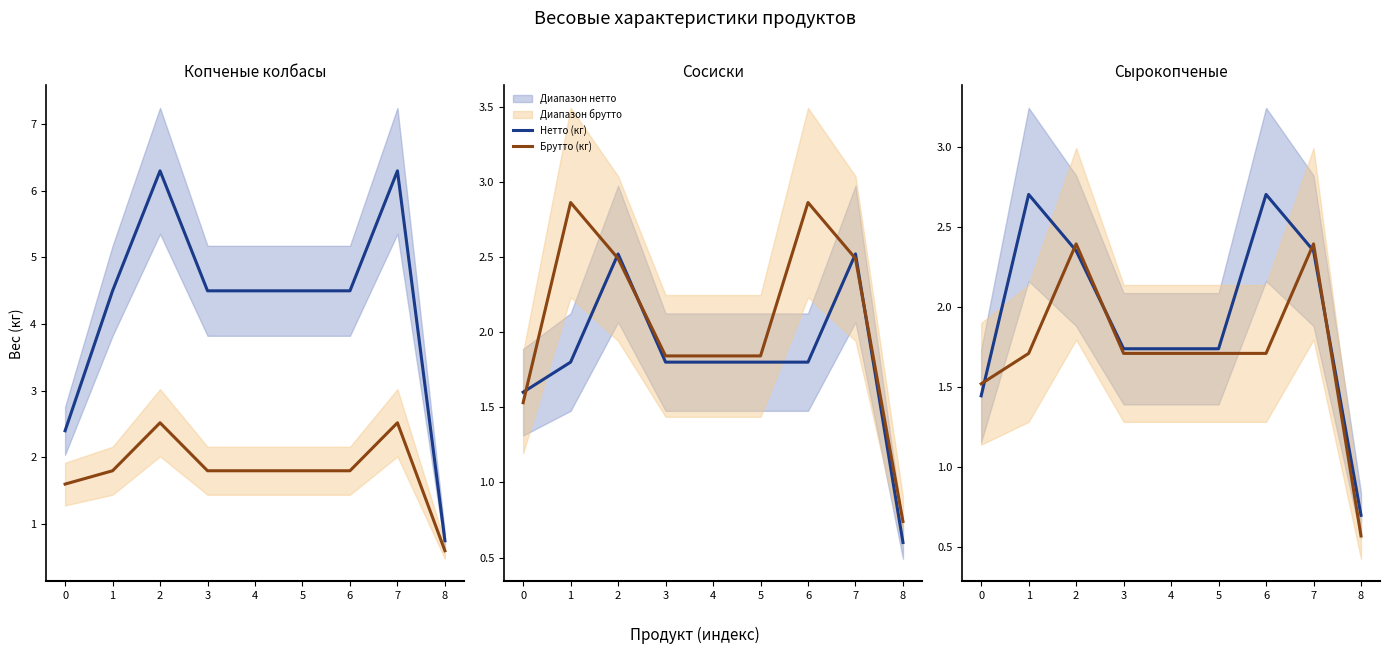

True or false: Нетто (кг) has more than 0 interior local peaks.

True